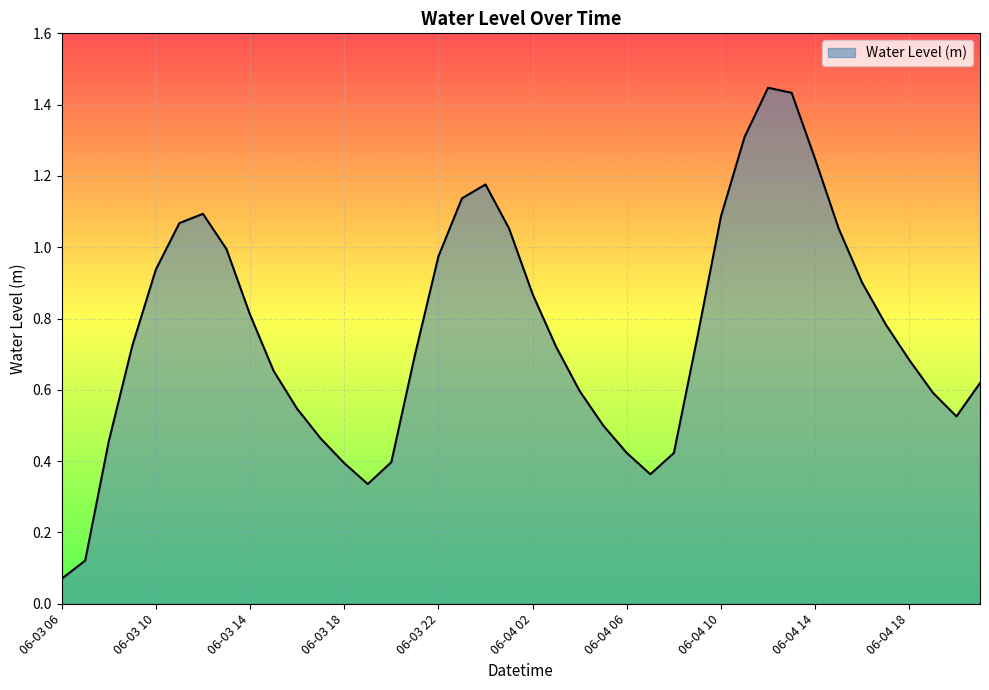

Rank the categories by value from highest to lowest.

06-04 12, 06-04 13, 06-04 11, 06-04 14, 06-04 00, 06-03 23, 06-03 12, 06-04 10, 06-03 11, 06-04 01, 06-04 15, 06-03 13, 06-03 22, 06-03 10, 06-04 16, 06-04 02, 06-03 14, 06-04 17, 06-04 09, 06-03 09, 06-04 03, 06-03 21, 06-04 18, 06-03 15, 06-04 21, 06-04 04, 06-04 19, 06-03 16, 06-04 20, 06-04 05, 06-03 17, 06-03 08, 06-04 06, 06-04 08, 06-03 20, 06-03 18, 06-04 07, 06-03 19, 06-03 07, 06-03 06